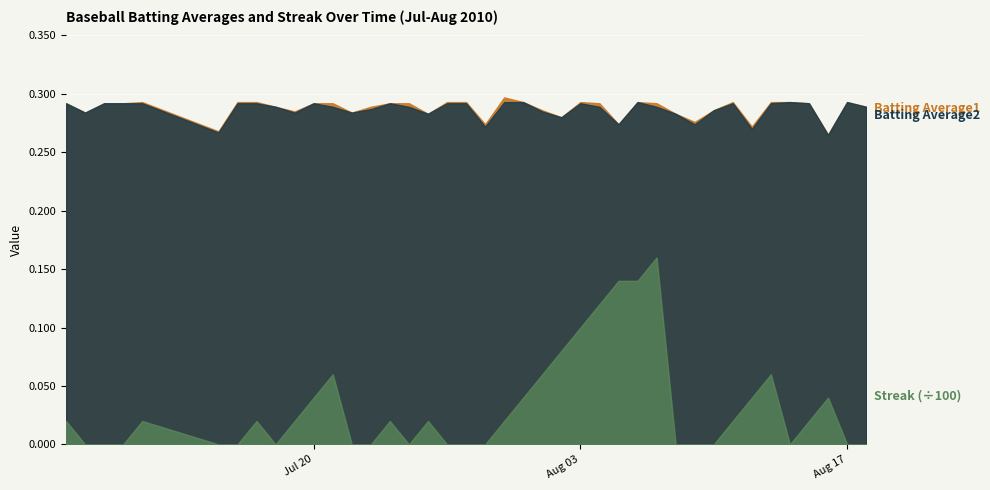

List the labels in order of Streak value, largest first.

2010-08-07, 2010-08-05, 2010-08-06, 2010-08-04, 2010-08-03, 2010-08-02, 2010-07-21, 2010-08-01, 2010-08-13, 2010-07-20, 2010-07-31, 2010-08-12, 2010-08-16, 2010-07-07, 2010-07-11, 2010-07-17, 2010-07-19, 2010-07-24, 2010-07-26, 2010-07-30, 2010-08-11, 2010-08-15, 2010-07-08, 2010-07-09, 2010-07-10, 2010-07-15, 2010-07-16, 2010-07-18, 2010-07-22, 2010-07-23, 2010-07-25, 2010-07-27, 2010-07-28, 2010-07-29, 2010-08-08, 2010-08-09, 2010-08-10, 2010-08-14, 2010-08-17, 2010-08-18